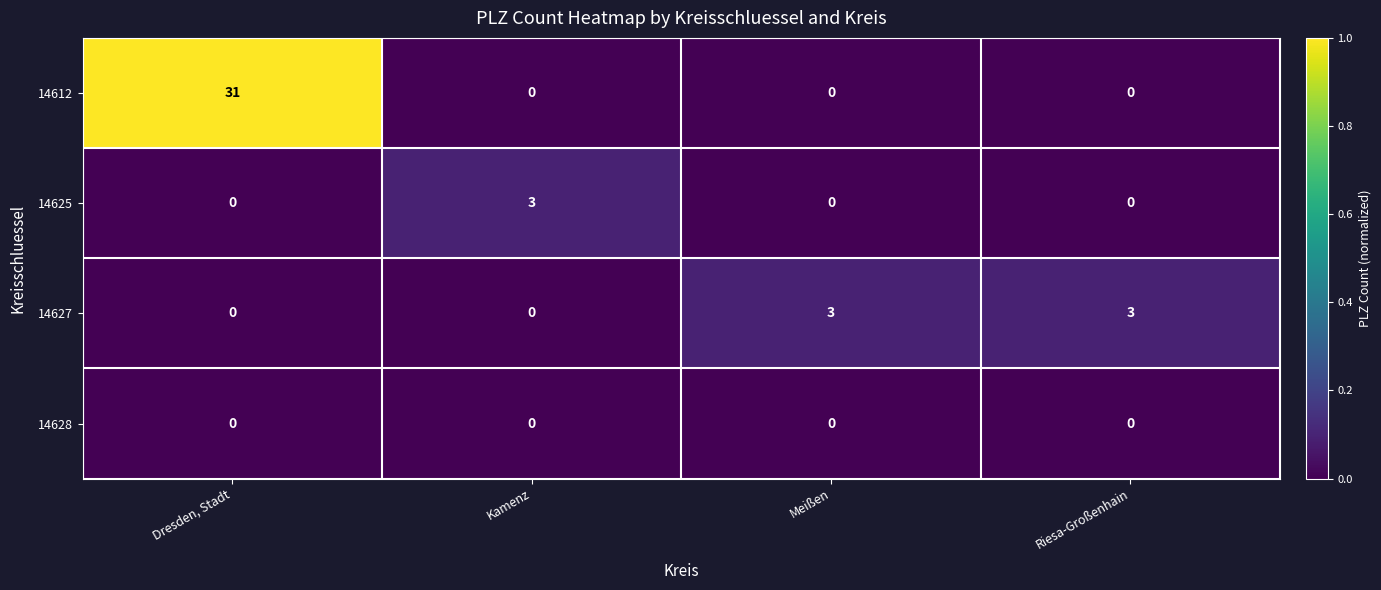

Which label corresponds to the largest value in the chart?

Dresden, Stadt